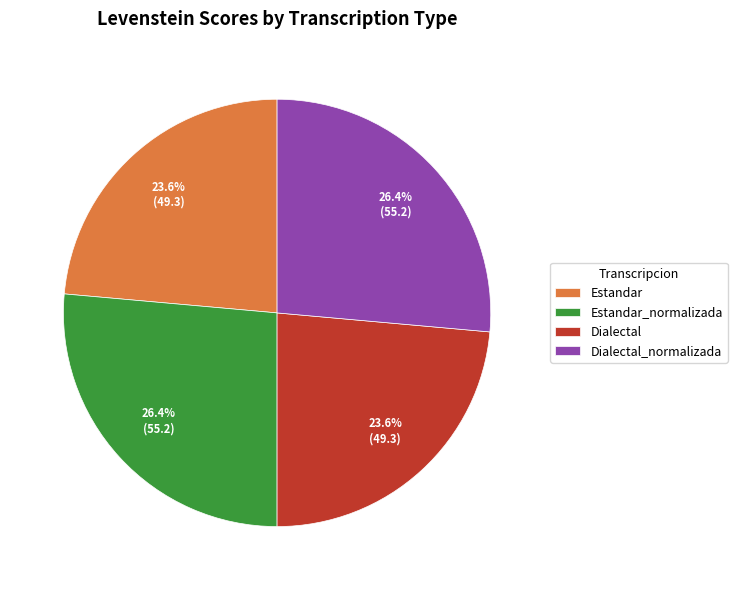

The Dialectal slice represents 32% of the pie. True or false?

False